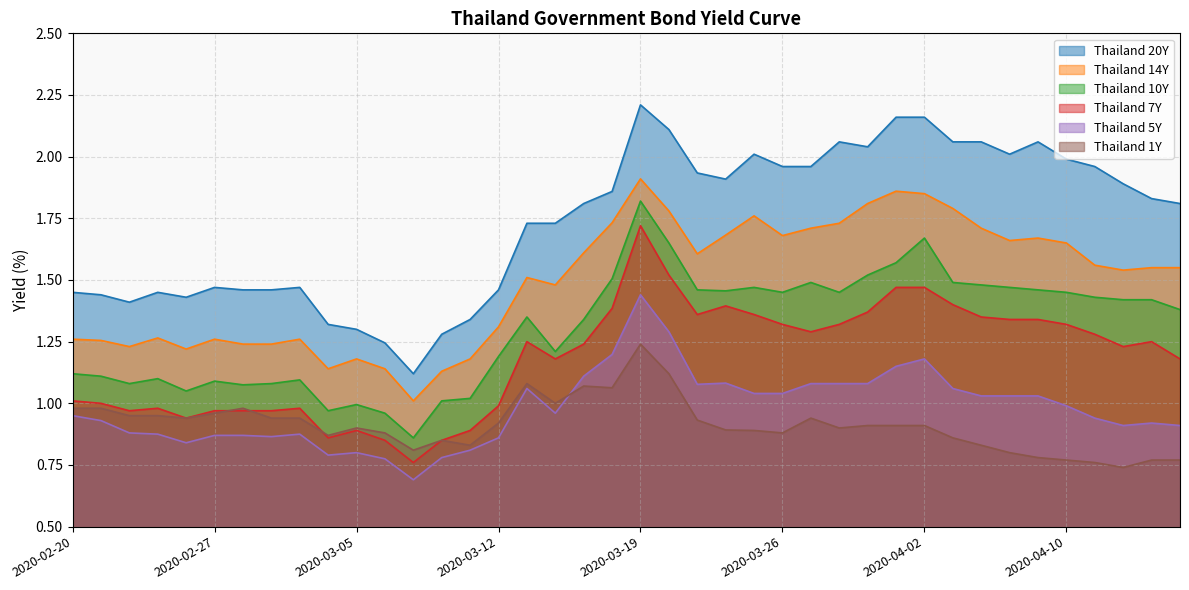

What is the spread (max minus min) of values at 2020-04-14?

1.1